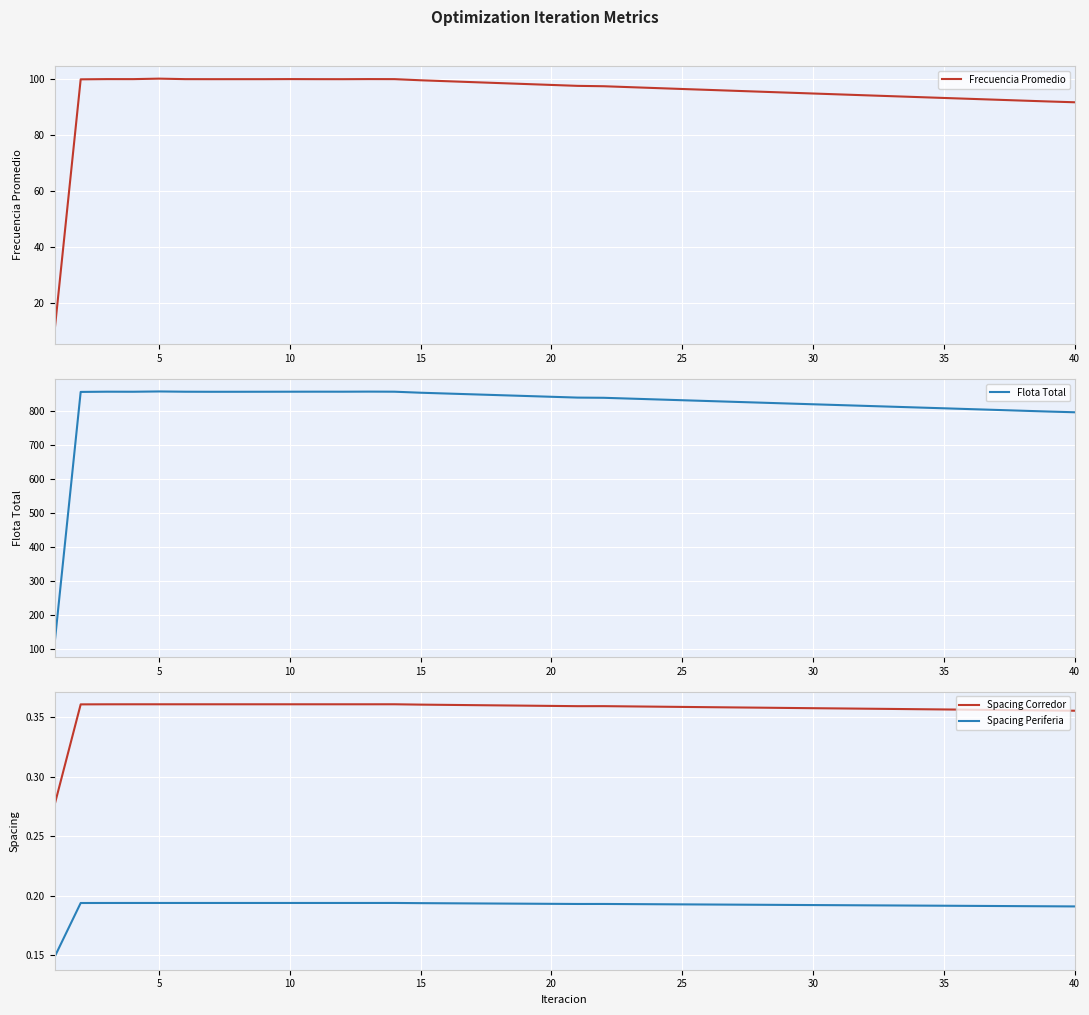

True or false: Spacing Corredor and Spacing Periferia intersect in this chart.

False